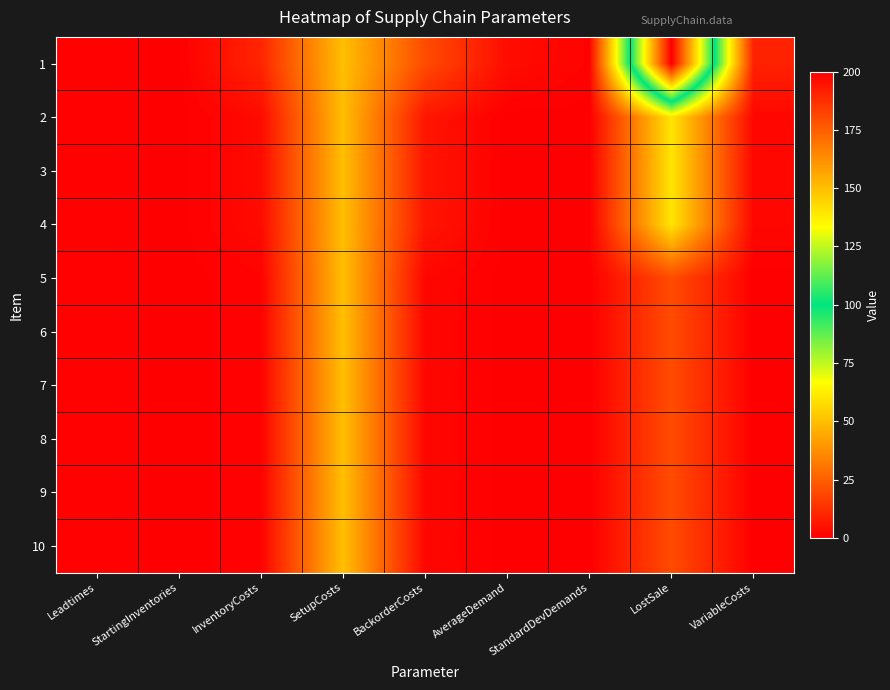

Which series has the widest spread of values?

1